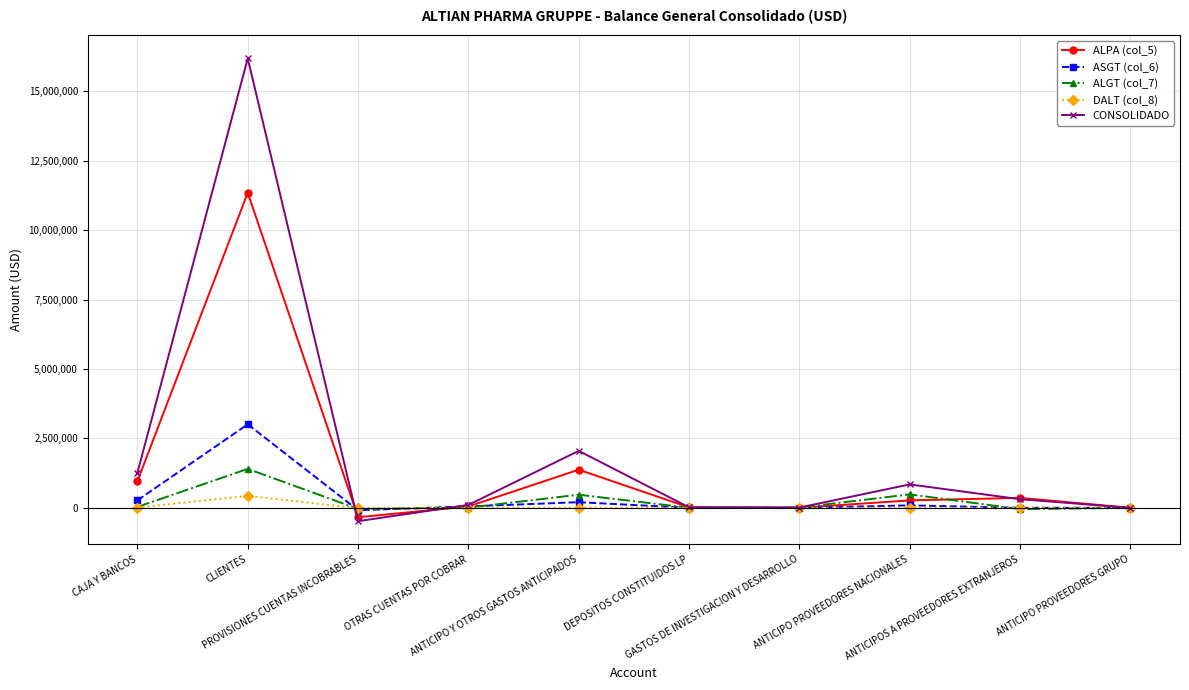

What is the difference between the maximum and minimum values in the DALT (col_8) series?

441551.3